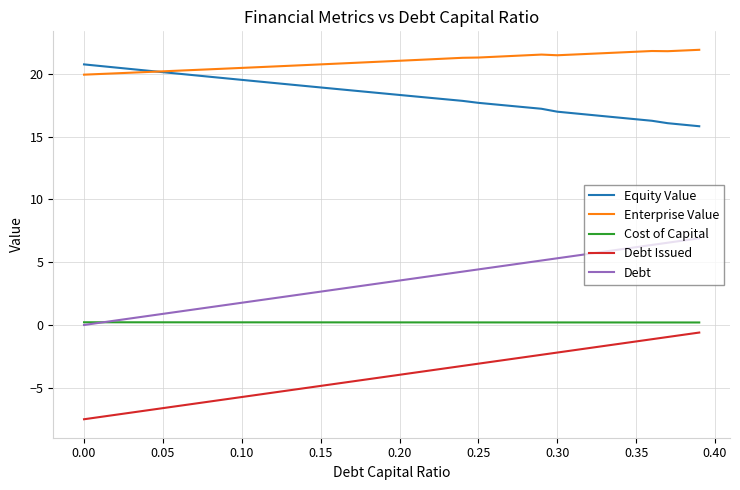

Does the chart have visible grid lines?

Yes